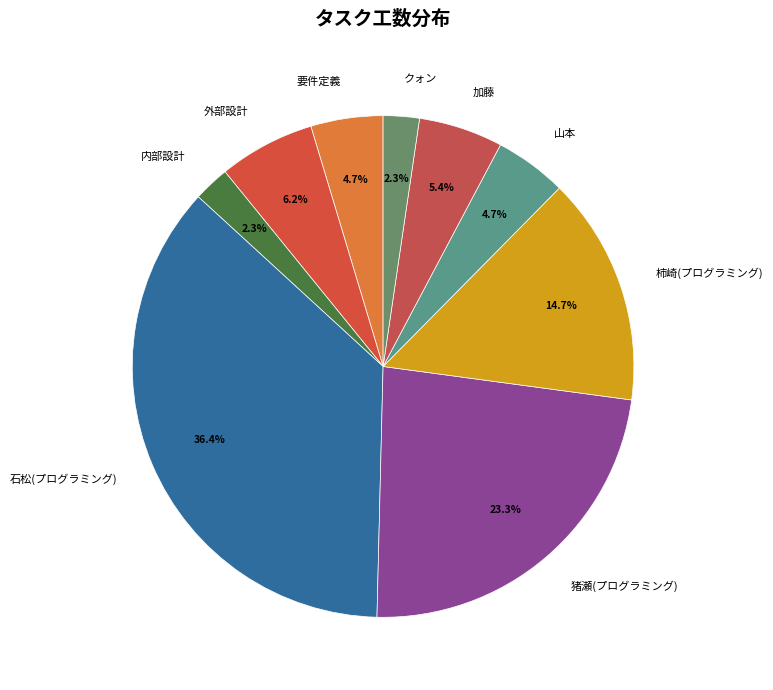

Combined, what portion of the pie is 要件定義 and 加藤?

10.1%